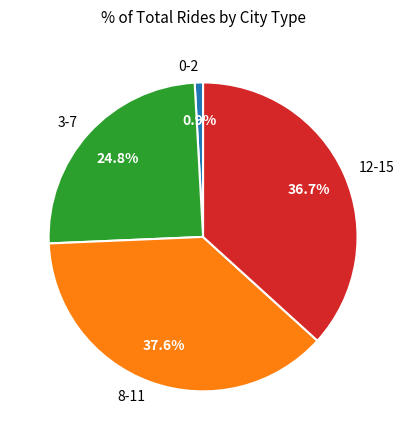

To the nearest percent, what is the average slice percentage?

25%